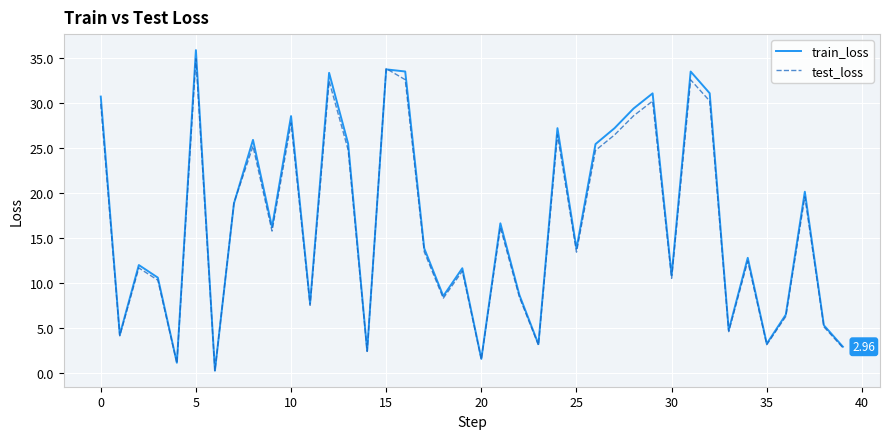

True or false: train_loss has more than 2 interior local peaks.

True